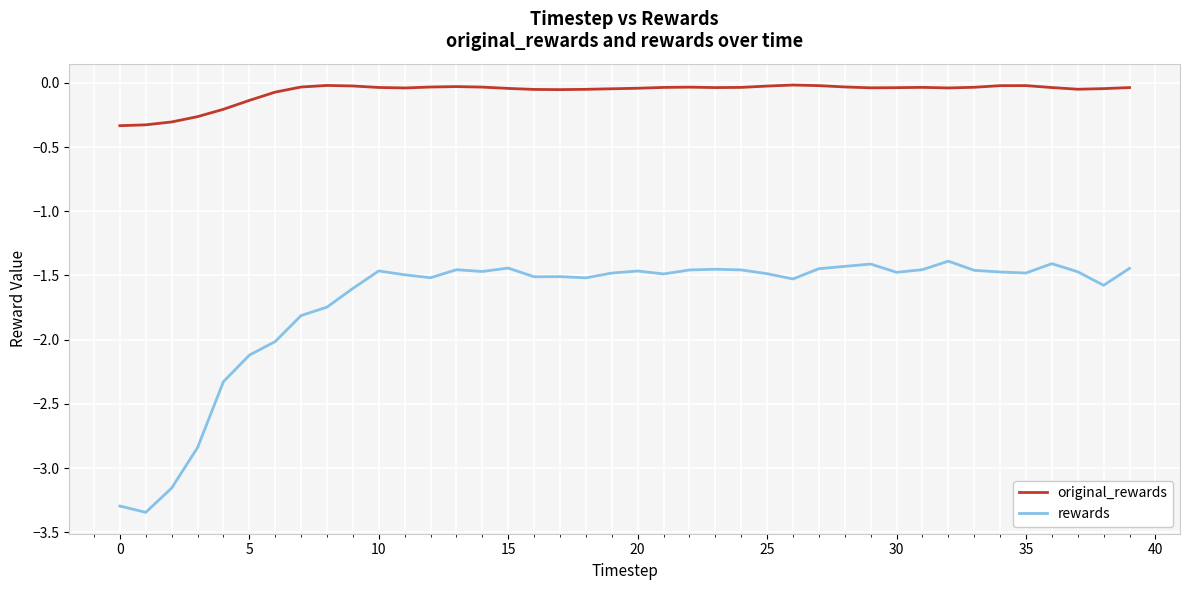

Which series has the largest total across all categories?

original_rewards